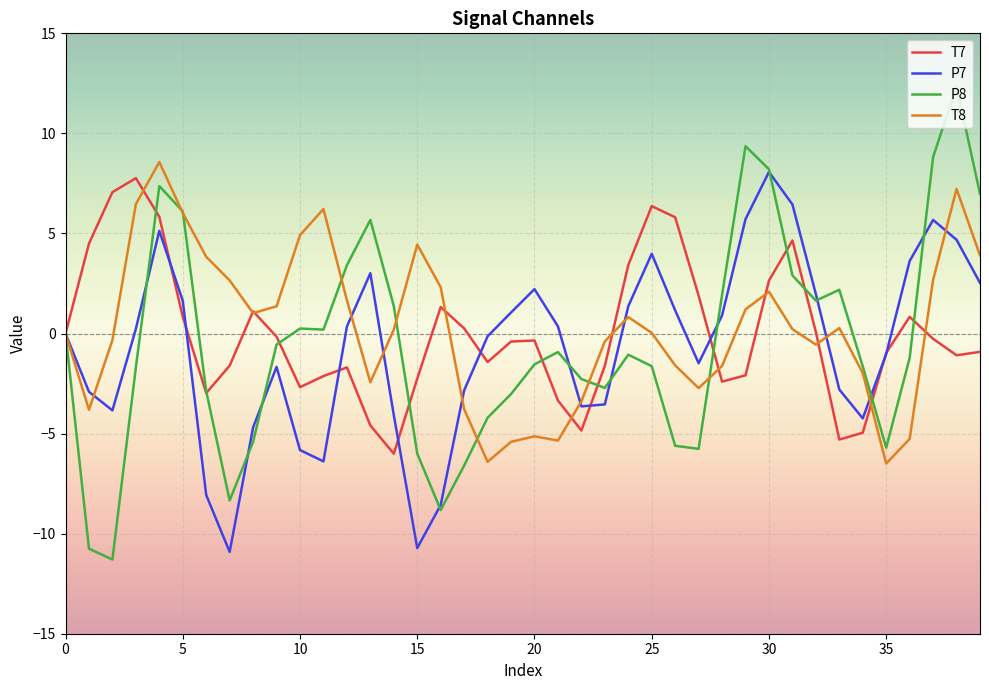

What is the maximum value shown in the chart?

12.3